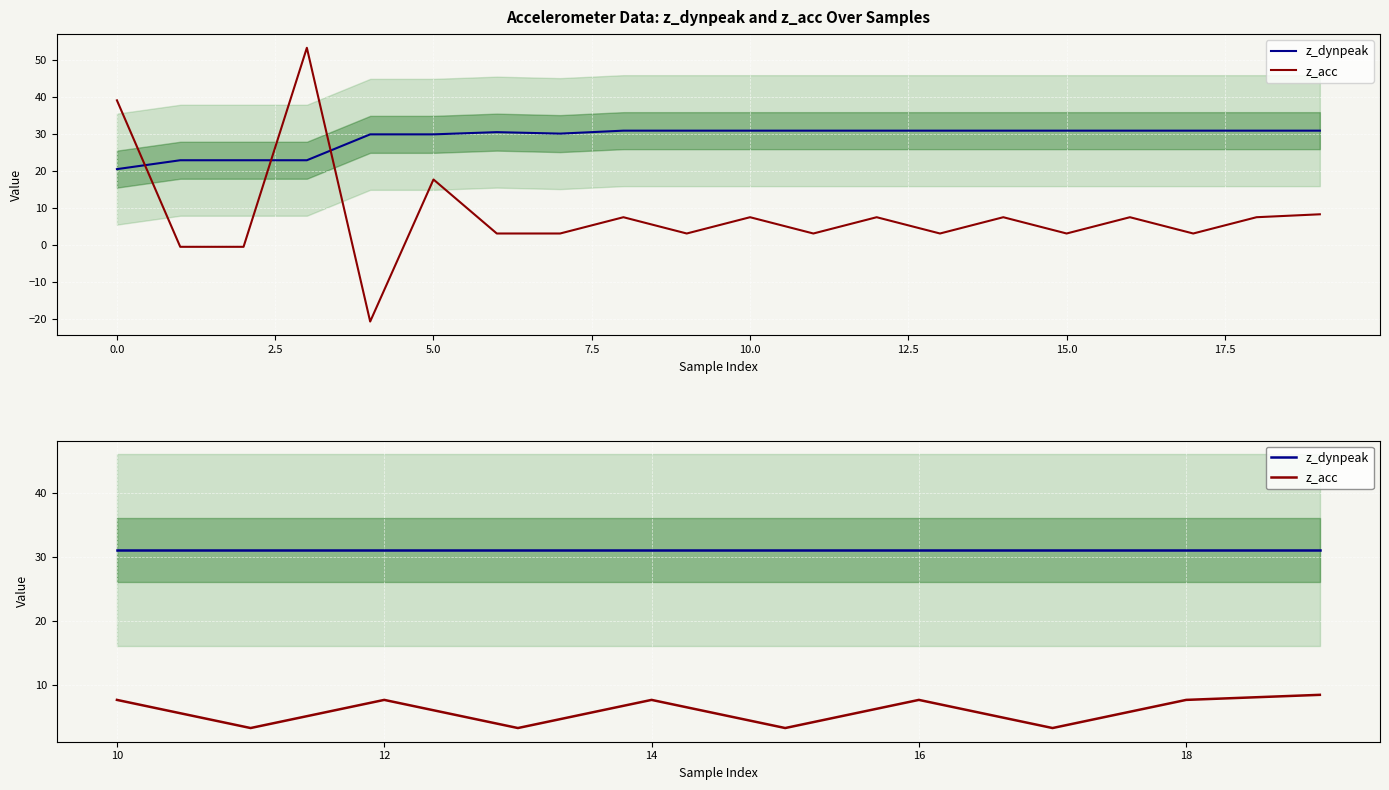

How many distinct data groups are displayed?

2